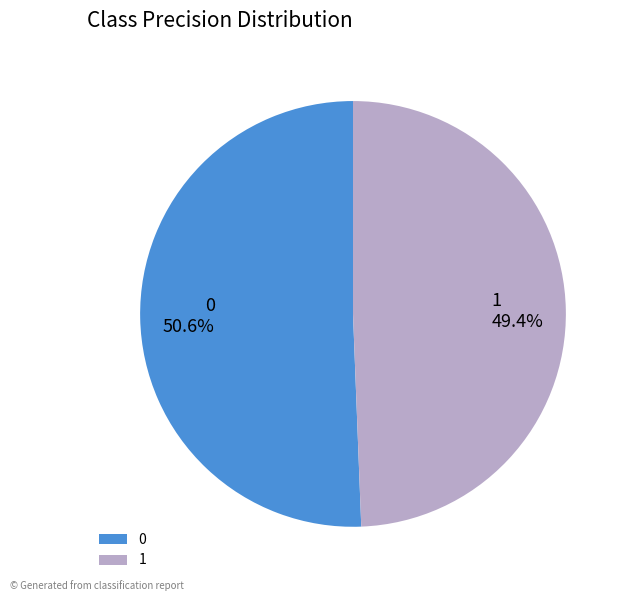

To the nearest percent, what is the combined percentage of 1 and 0?

100%